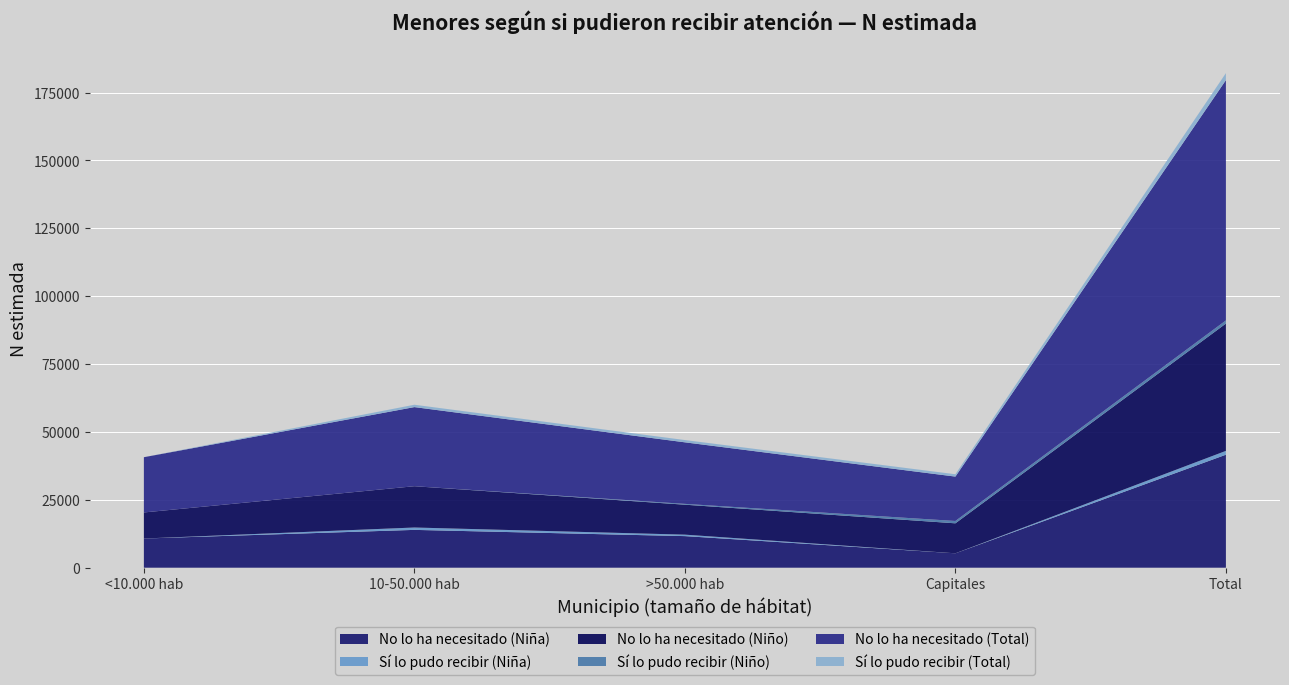

Reading left to right, list all the values displayed in this chart.

No lo ha necesitado (Niña): <10.000 hab=10748	10-50.000 hab=13929	>50.000 hab=11634	Capitales=5305	Total=41616
Sí lo pudo recibir (Niña): <10.000 hab=0	10-50.000 hab=874	>50.000 hab=541	Capitales=0	Total=1415
No lo ha necesitado (Niño): <10.000 hab=9601	10-50.000 hab=15210	>50.000 hab=11036	Capitales=11042	Total=46888
Sí lo pudo recibir (Niño): <10.000 hab=0	10-50.000 hab=0	>50.000 hab=298	Capitales=863	Total=1162
No lo ha necesitado (Total): <10.000 hab=20349	10-50.000 hab=29139	>50.000 hab=22670	Capitales=16347	Total=88504
Sí lo pudo recibir (Total): <10.000 hab=0	10-50.000 hab=874	>50.000 hab=839	Capitales=863	Total=2577